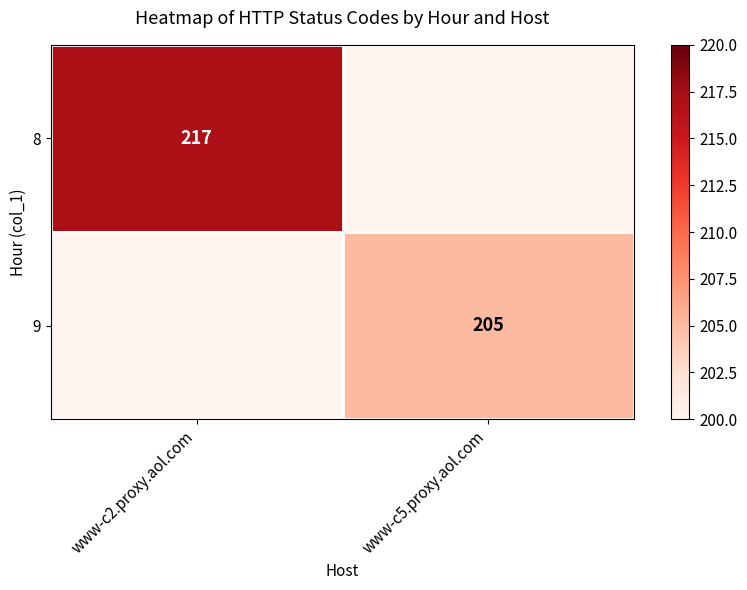

Is it true that 9 equals 89 at www-c5.proxy.aol.com?

False